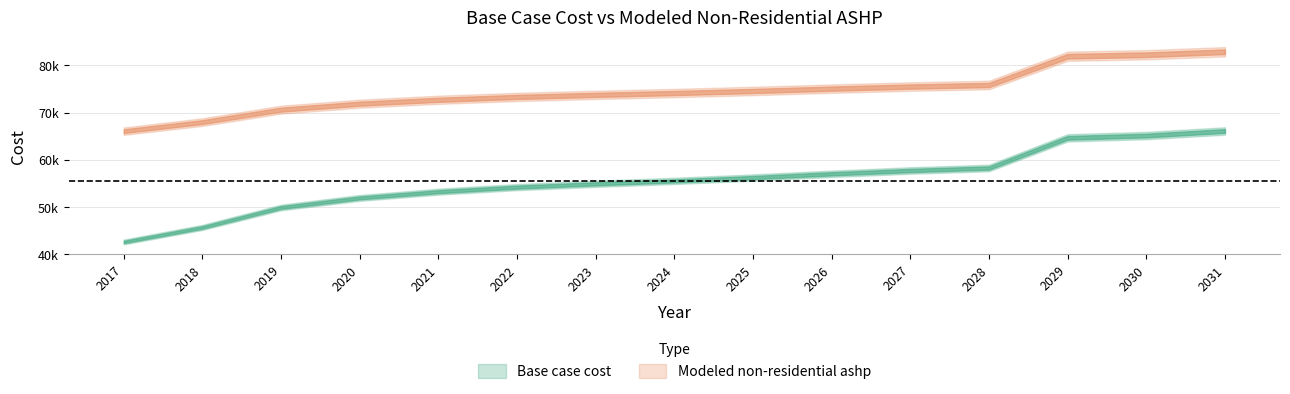

Rank the series by their average value, from highest to lowest.

Modeled non-residential ashp, Base case cost